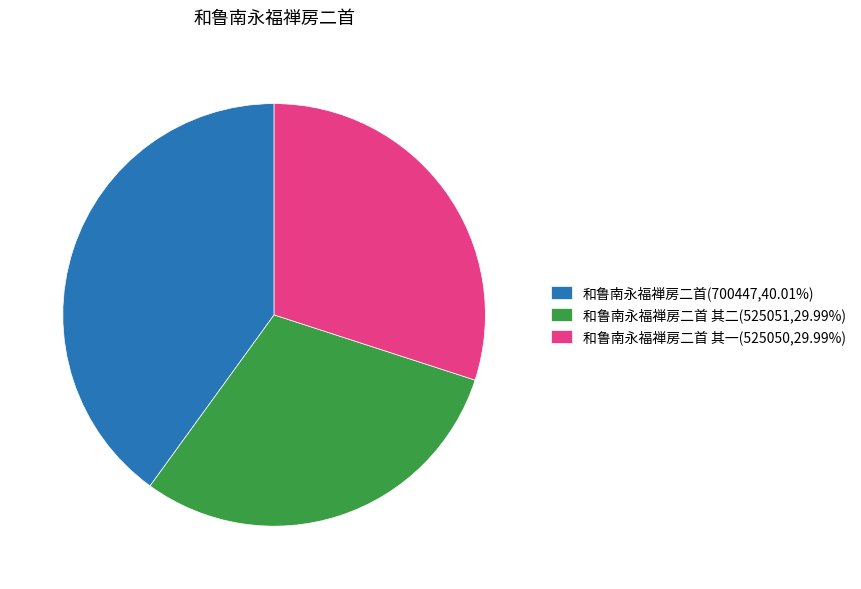

Approximately how many times larger is the value at 和鲁南永福禅房二首 其一(525050,29.99%) compared to 和鲁南永福禅房二首 其二(525051,29.99%)?

1.0